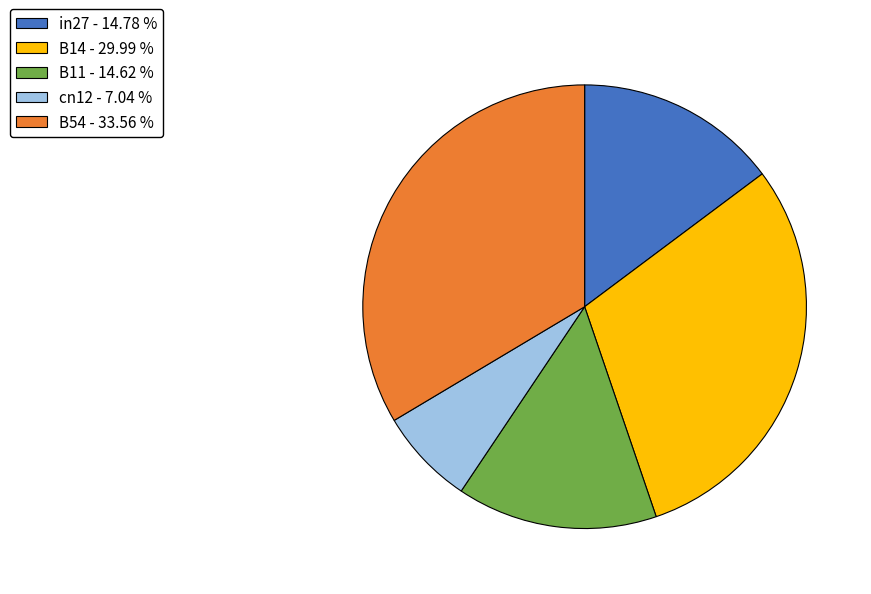

True or false: B14 accounts for 43% of the total.

False